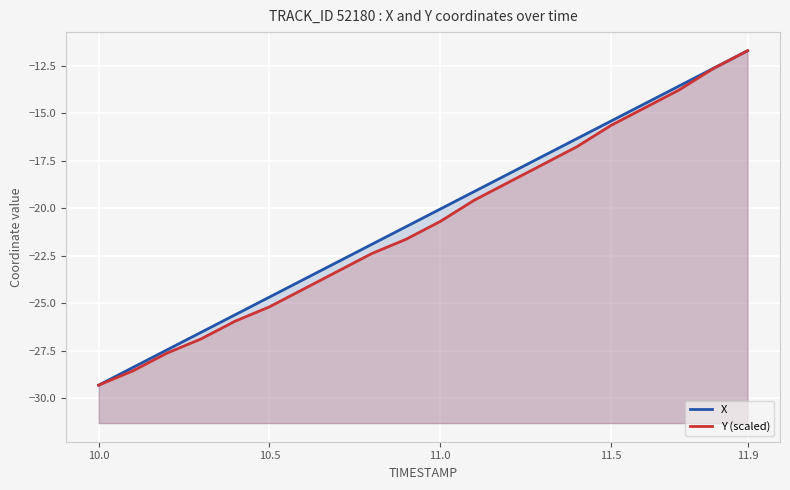

What is the value of the Y (scaled) point at the 17th from the left?

-14.7